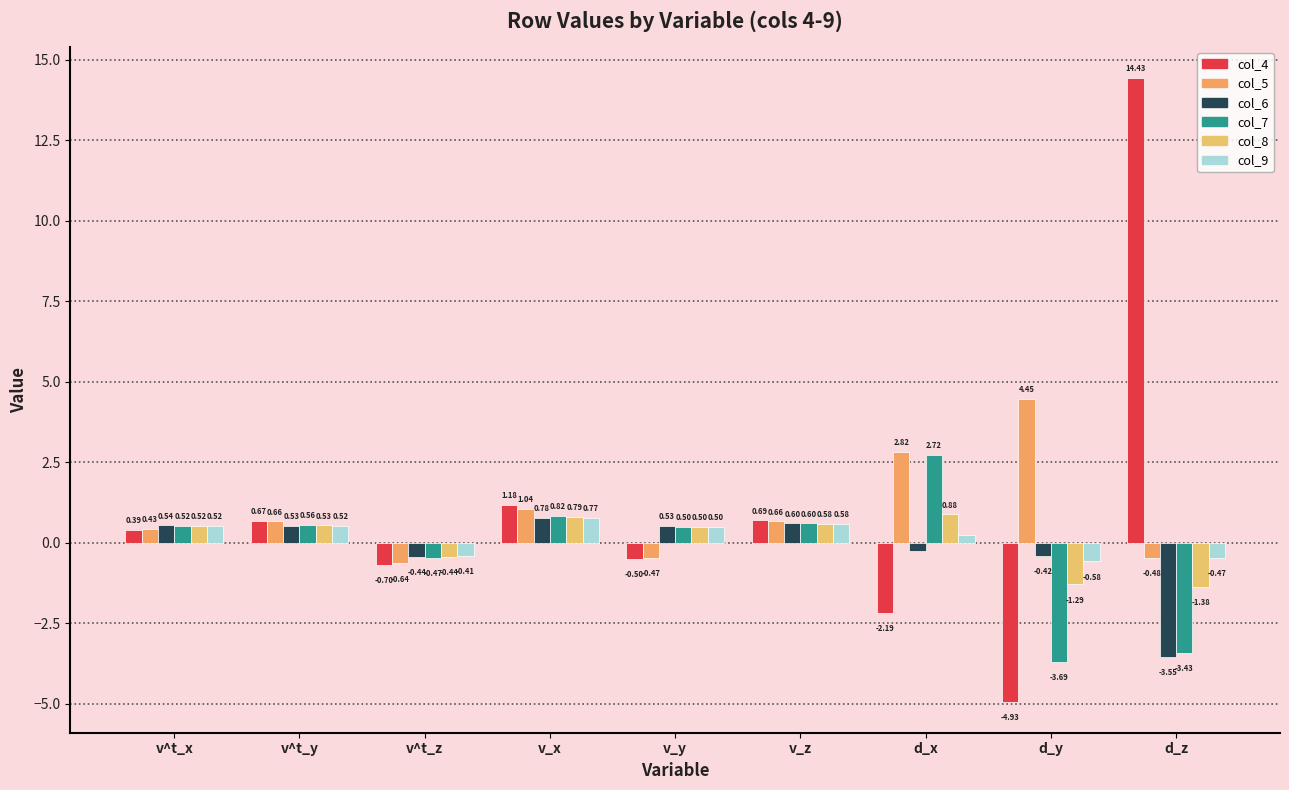

The col_9 series shows 0.8 at v_z. True or false?

False